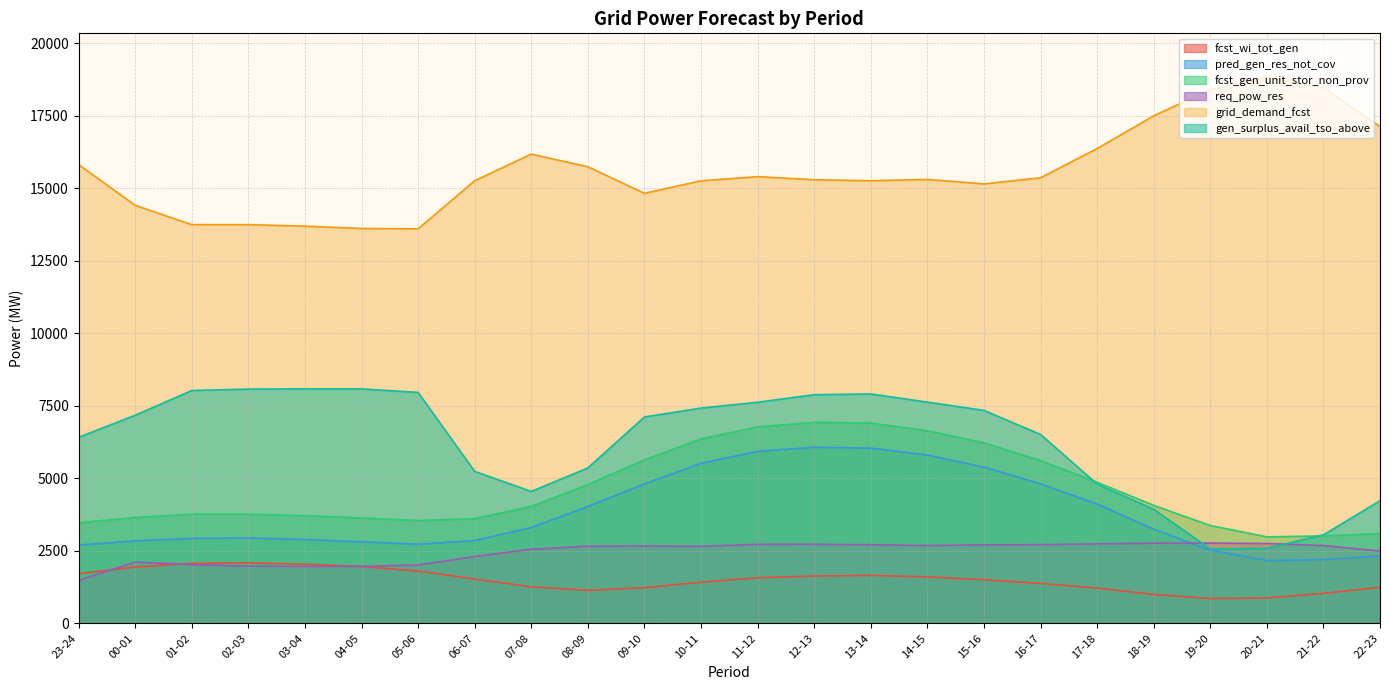

What is the value of the fcst_wi_tot_gen point at the 22nd from the left?

877